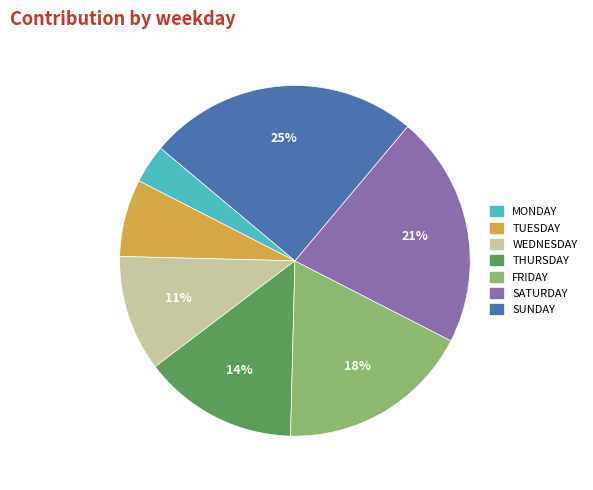

Does FRIDAY account for over 50% of the chart?

No